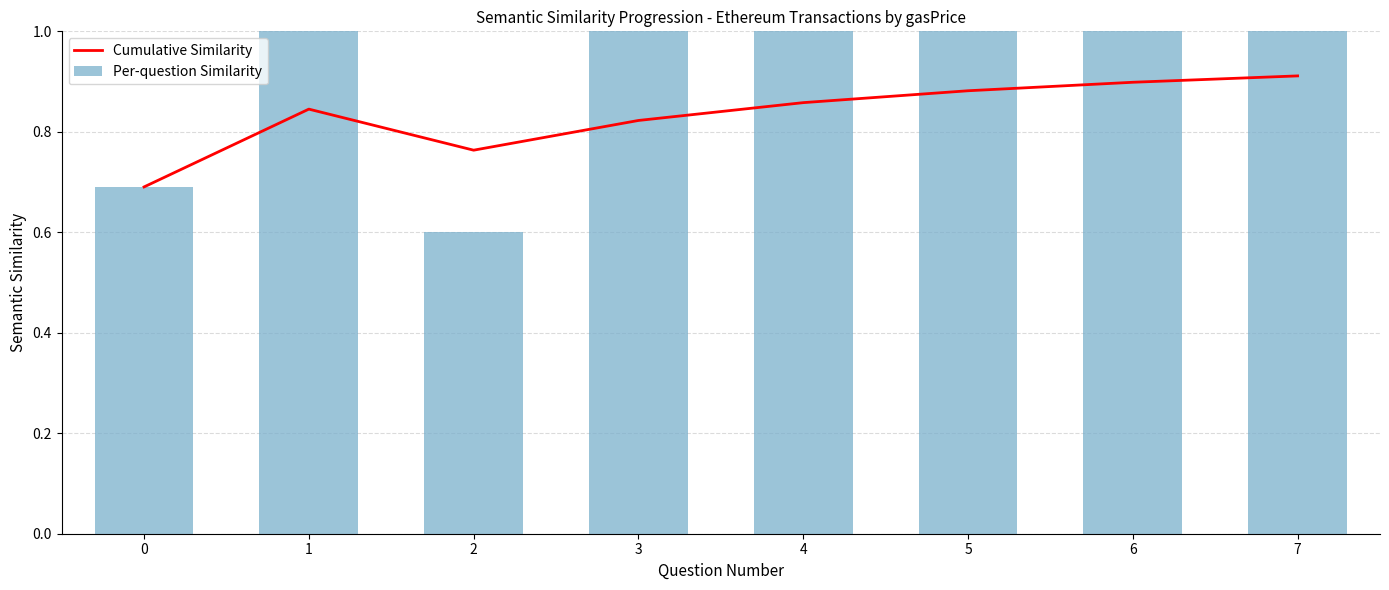

Reading right to left, what are all the values shown in this chart?

Cumulative Similarity: 0.9	0.9	0.9	0.9	0.8	0.8	0.8	0.7
Per-question Similarity: 1.0	1.0	1.0	1.0	1.0	0.6	1.0	0.7